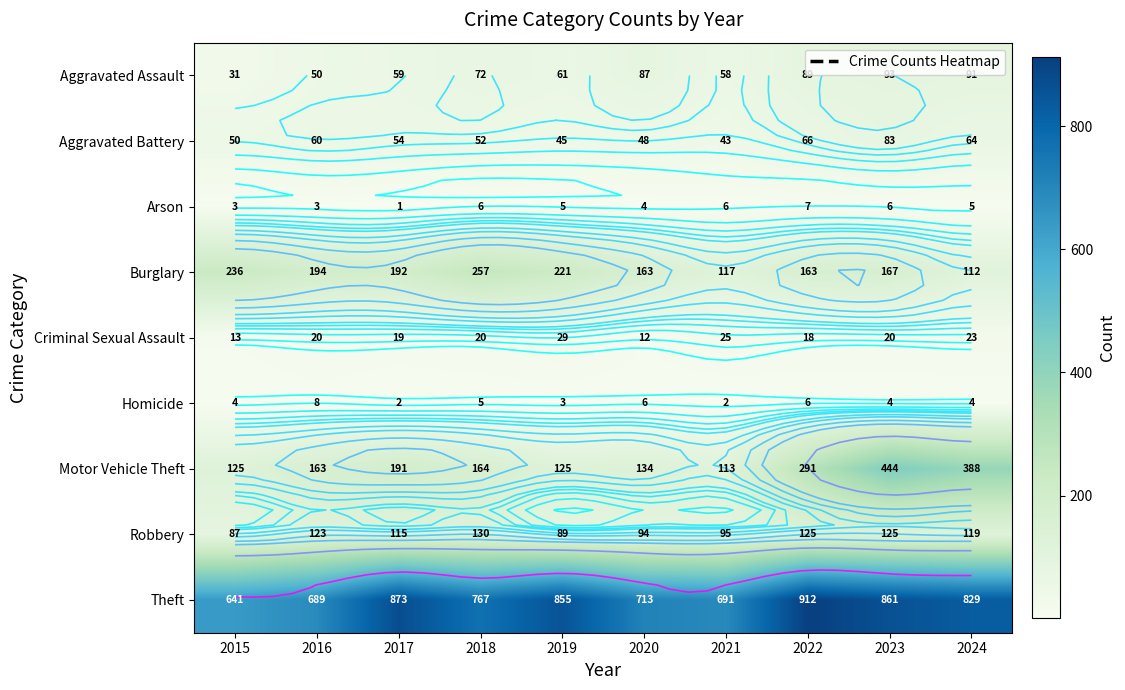

Is it true that Burglary equals 236 at 2015?

True